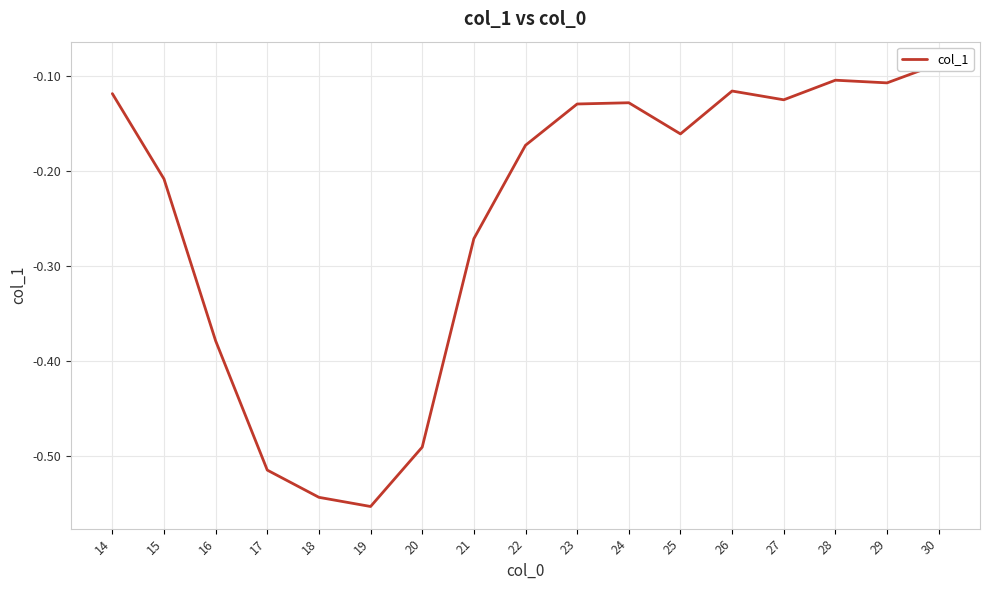

Read the value at 15.

-0.2